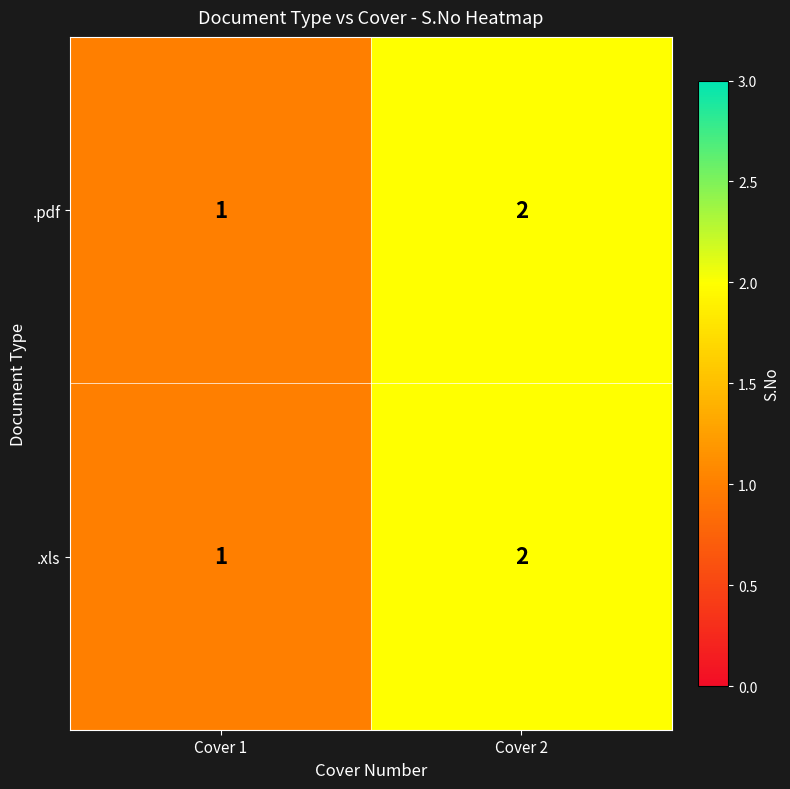

Reading right to left, list all the values displayed in this chart.

.pdf: 2	1
.xls: 2	1